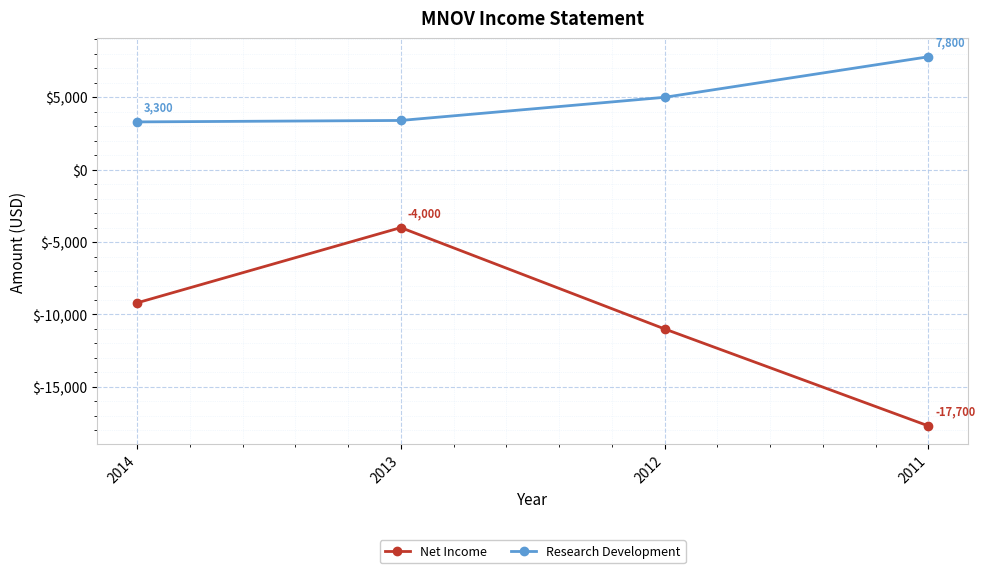

True or false: Net Income and Research Development intersect in this chart.

False